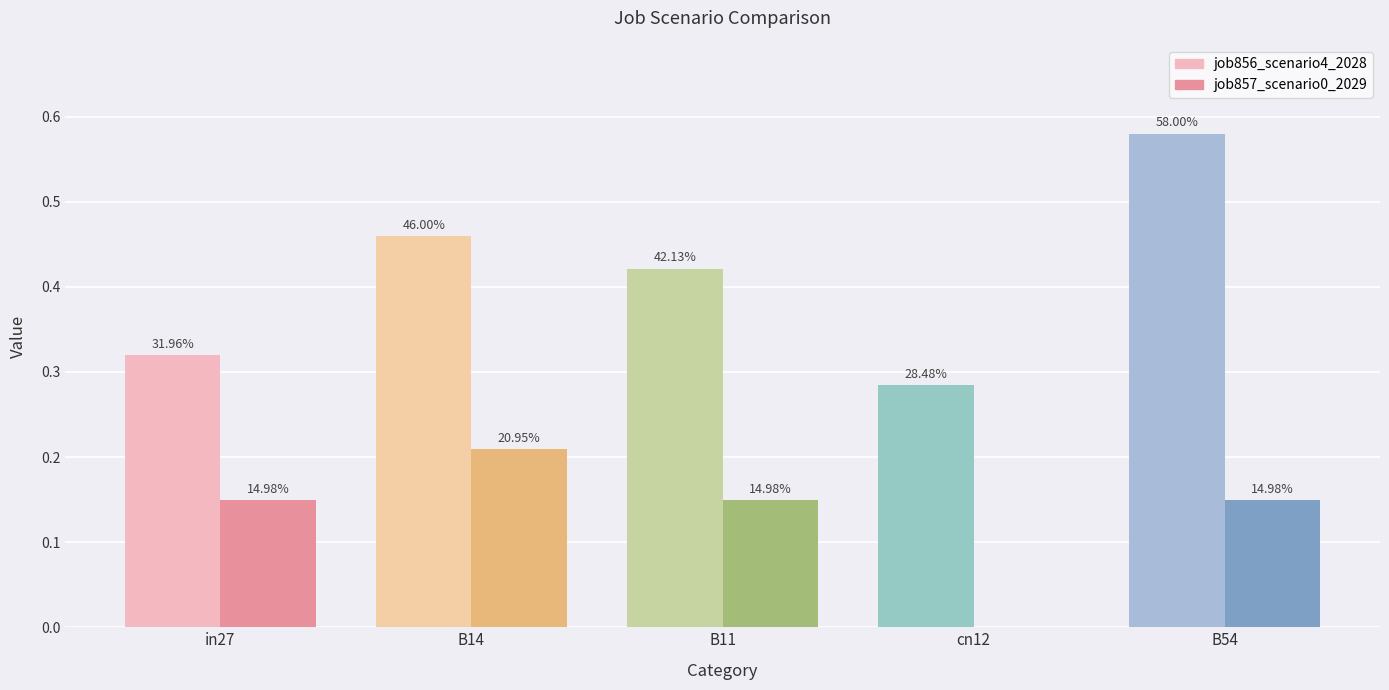

Which series has the widest spread of values?

job856_scenario4_2028